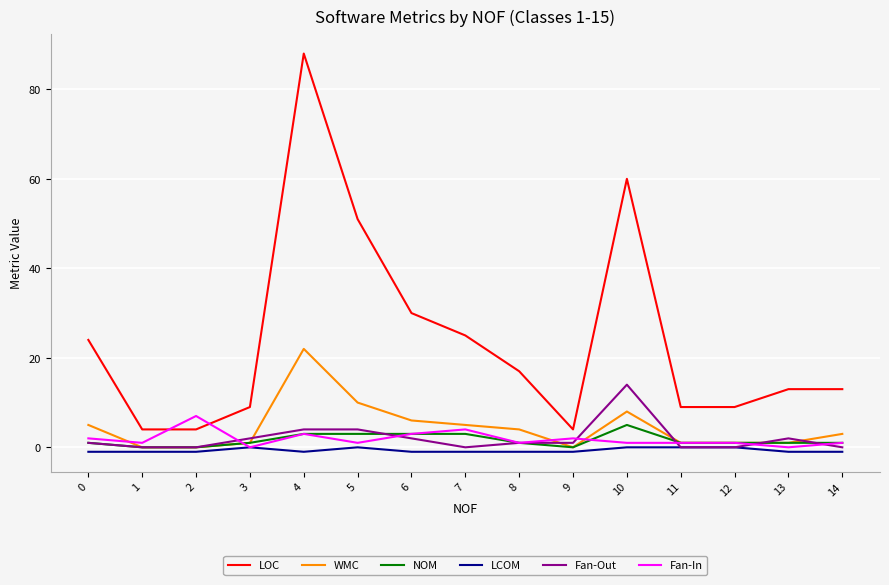

Rank the series by their maximum value, from highest to lowest.

LOC, WMC, Fan-Out, Fan-In, NOM, LCOM